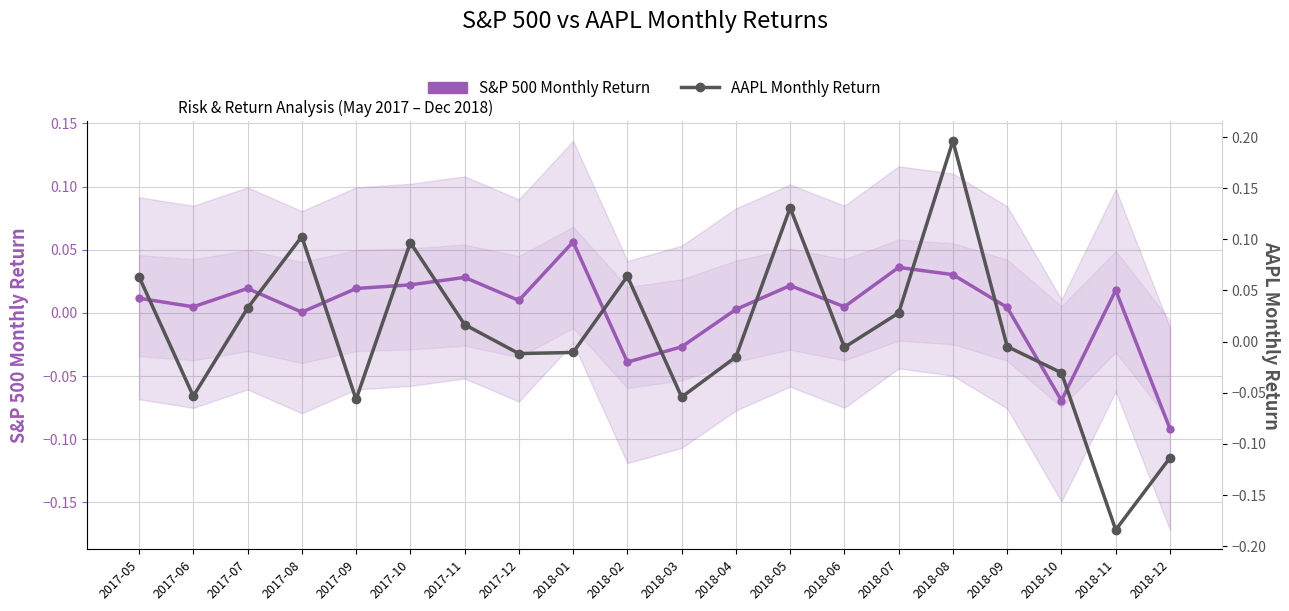

What is the difference between the maximum and second lowest values in the S&P 500 Monthly Return series?

0.1